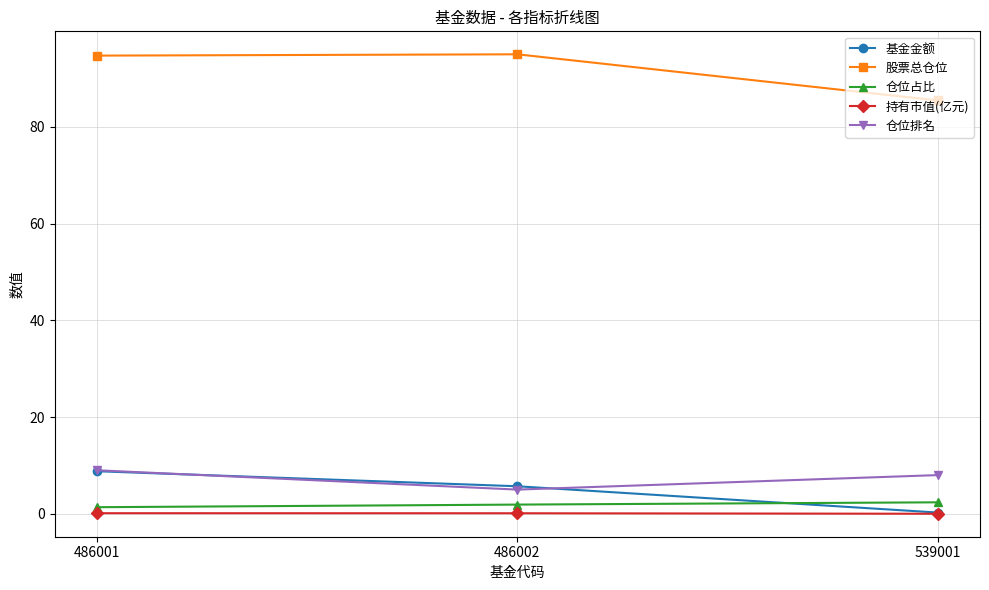

Read the 仓位排名 value at 486002.

5.0